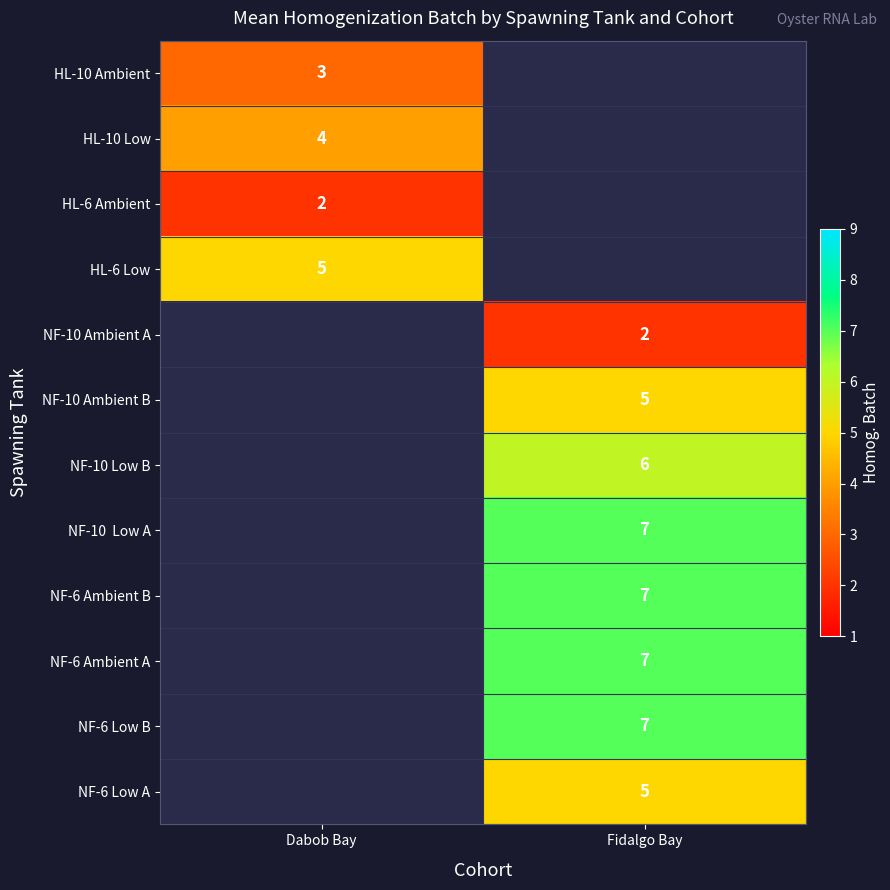

True or false: HL-10 Ambient has a value of 1 at Dabob Bay.

False